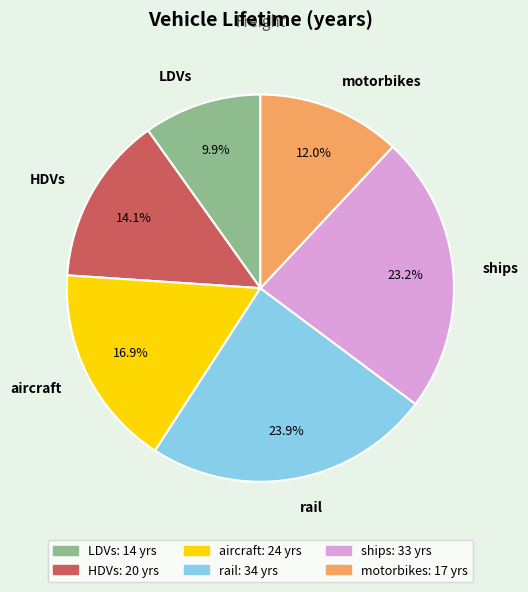

True or false: HDVs accounts for 14% of the total.

True